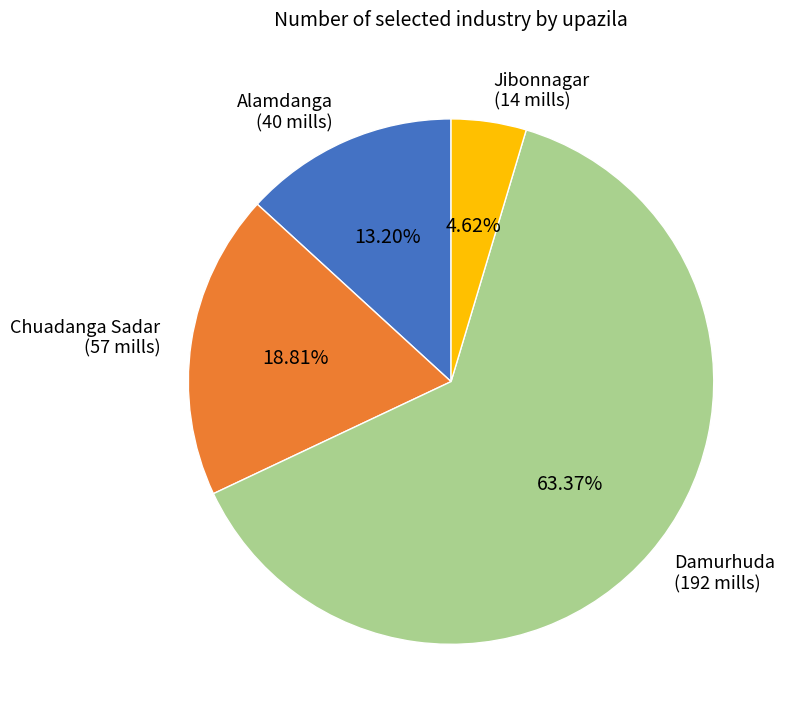

Combined, do Damurhuda and Alamdanga account for over 50%?

Yes